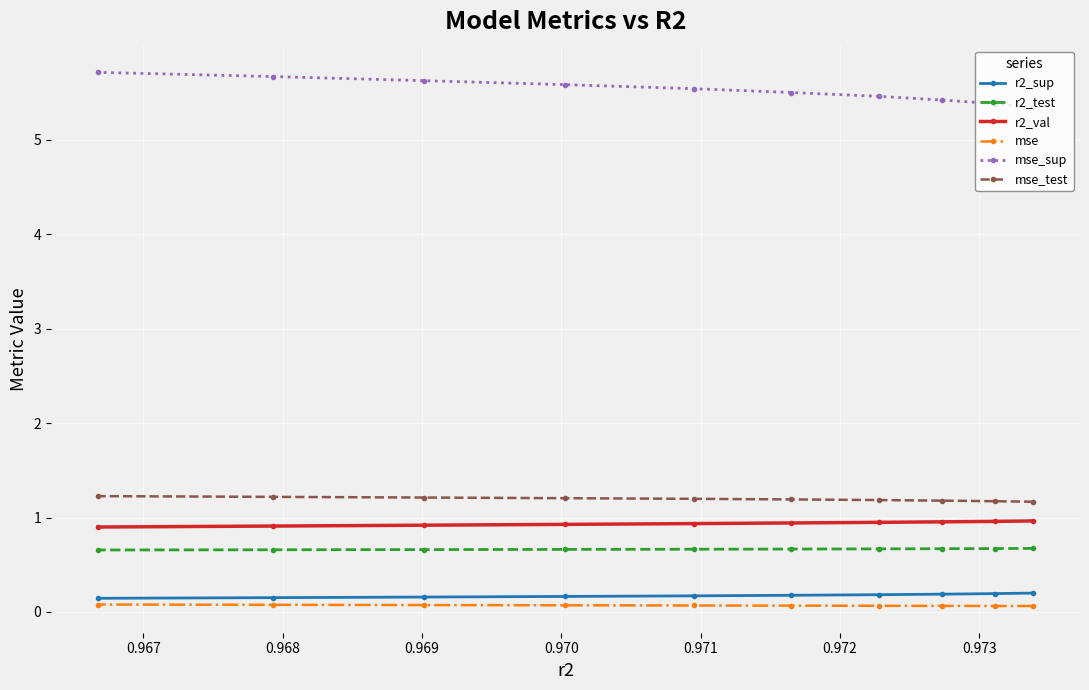

What is the average value of the mse_test series?

1.2